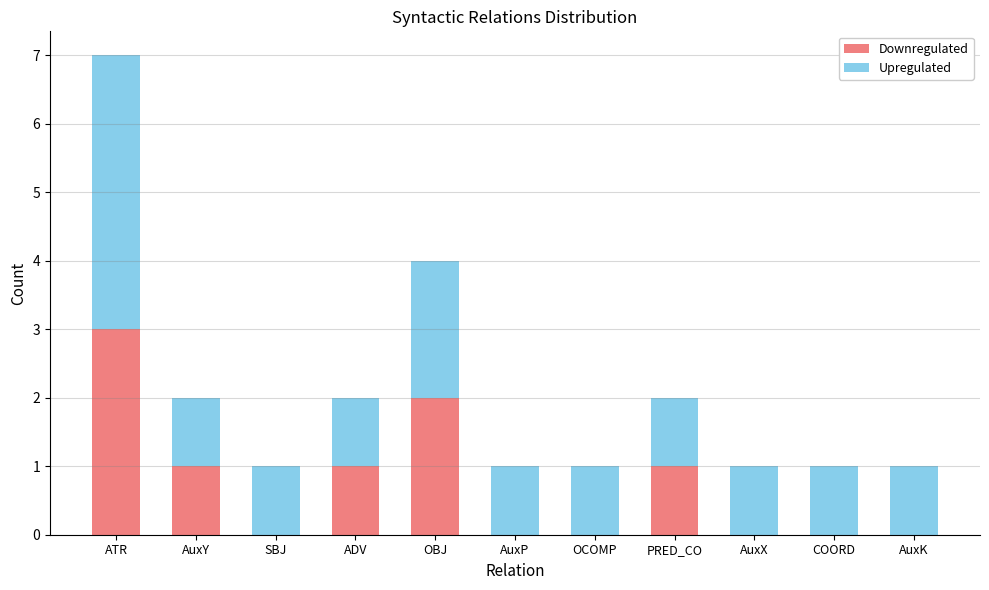

How many distinct data groups are displayed?

2